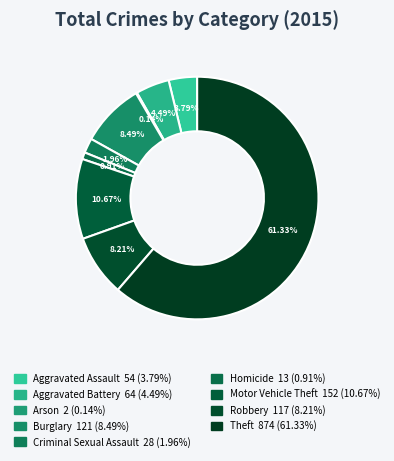

Rank the categories by value from lowest to highest.

Arson, Homicide, Criminal Sexual Assault, Aggravated Assault, Aggravated Battery, Robbery, Burglary, Motor Vehicle Theft, Theft